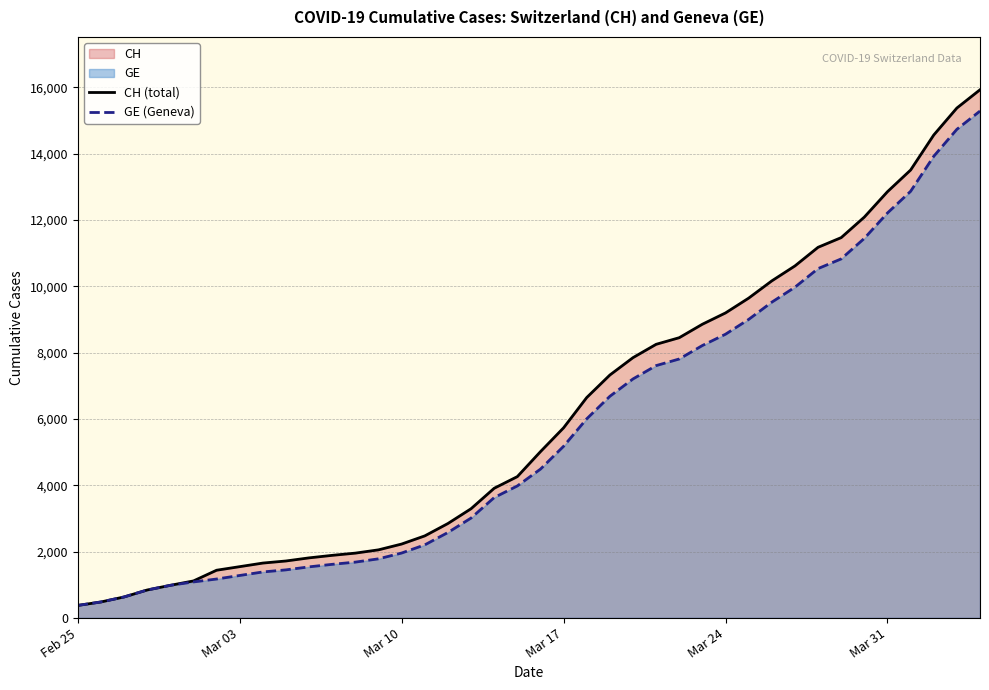

Which series has the largest range (max minus min)?

CH (total)